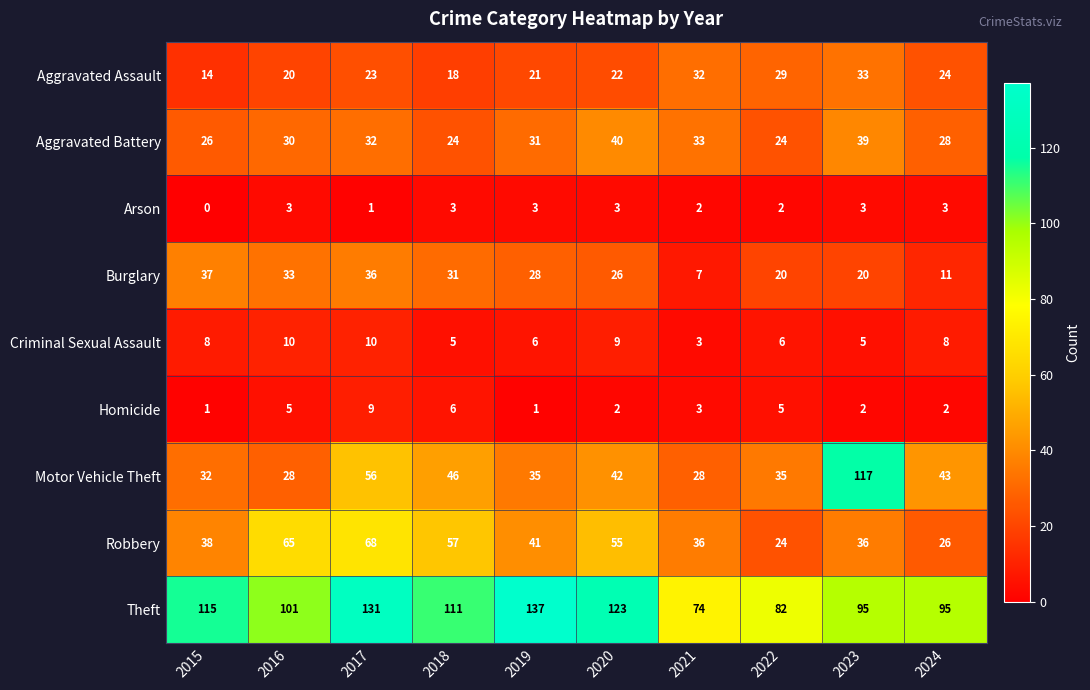

What is the sum of all Arson values?

23